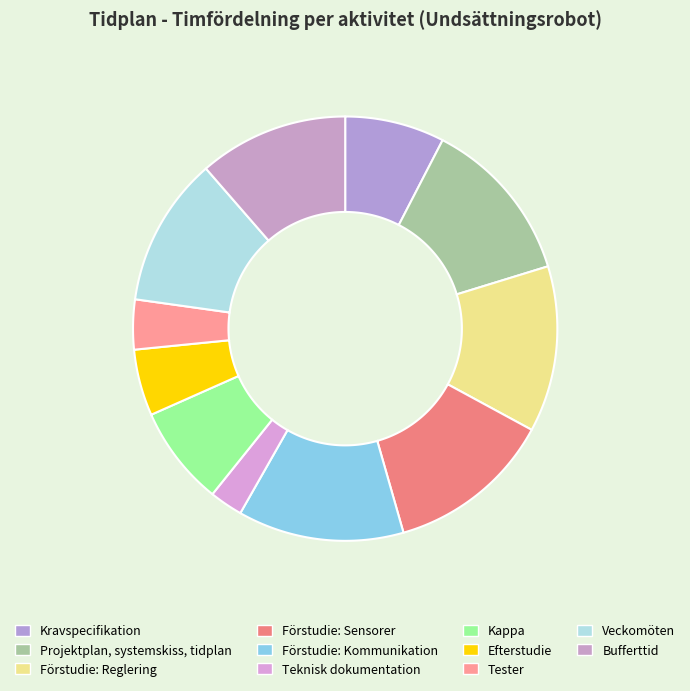

Between Förstudie: Kommunikation and Veckomöten, which is larger?

Förstudie: Kommunikation